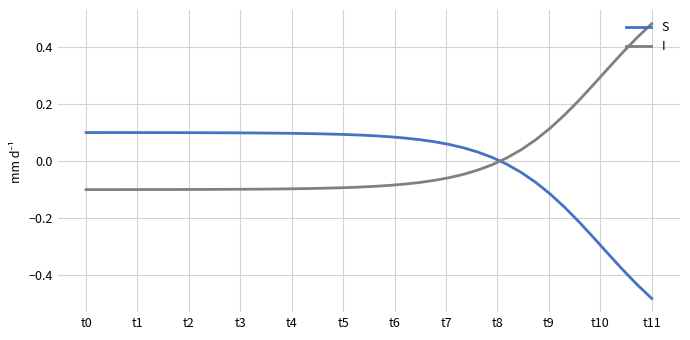

True or false: I and S cross at least once.

True